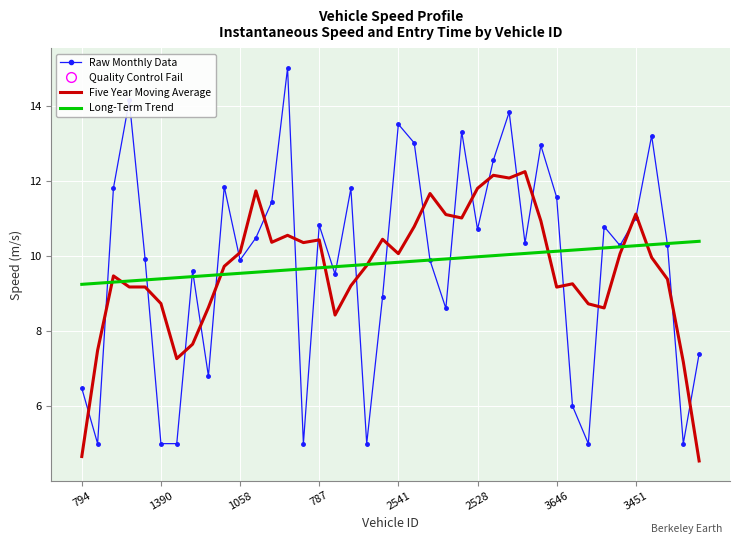

Rank the series by their maximum value, from highest to lowest.

Raw Monthly Data, Five Year Moving Average, Long-Term Trend